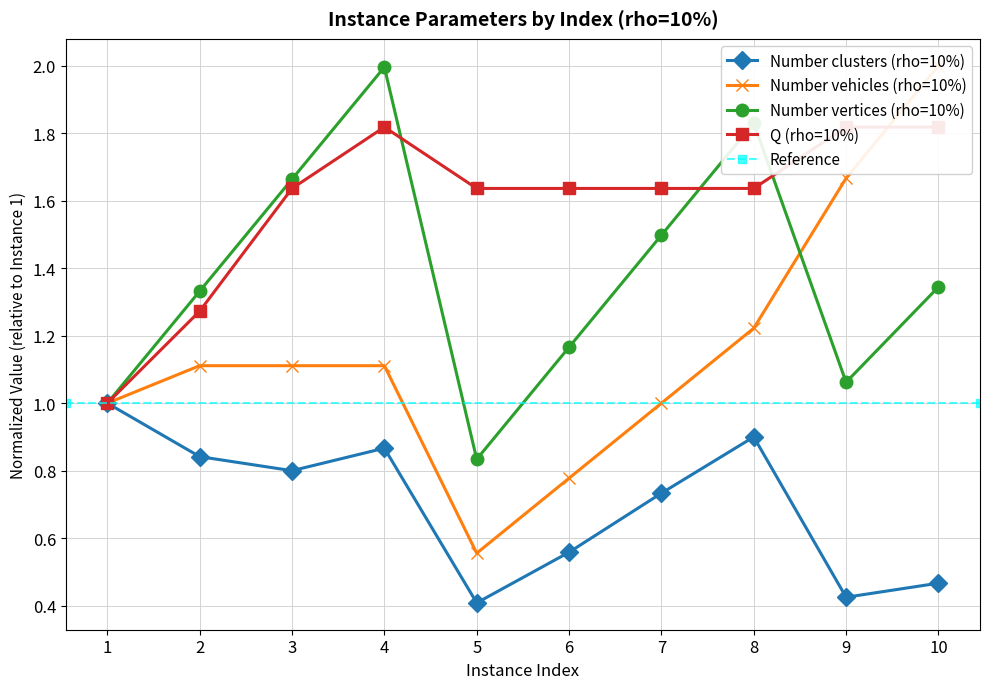

List the series in order of their peak value, highest first.

Number vehicles (rho=10%), Number vertices (rho=10%), Q (rho=10%), Number clusters (rho=10%)